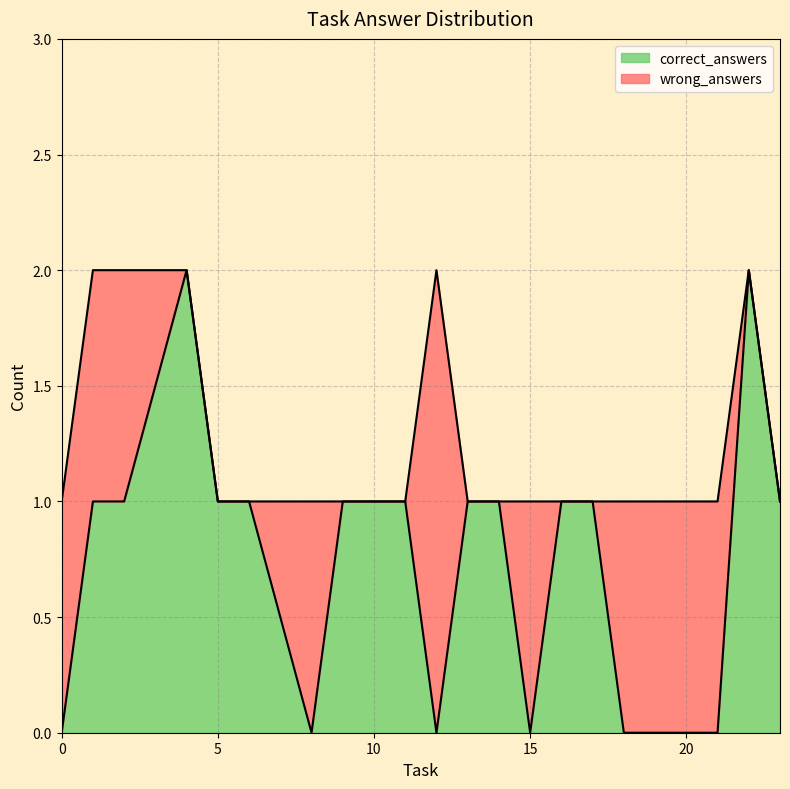

What is the difference between the second highest and second lowest values in the correct_answers series?

2